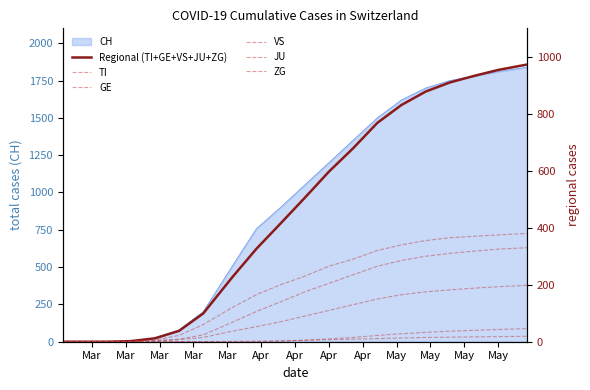

What is the highest value of the CH series?

1840